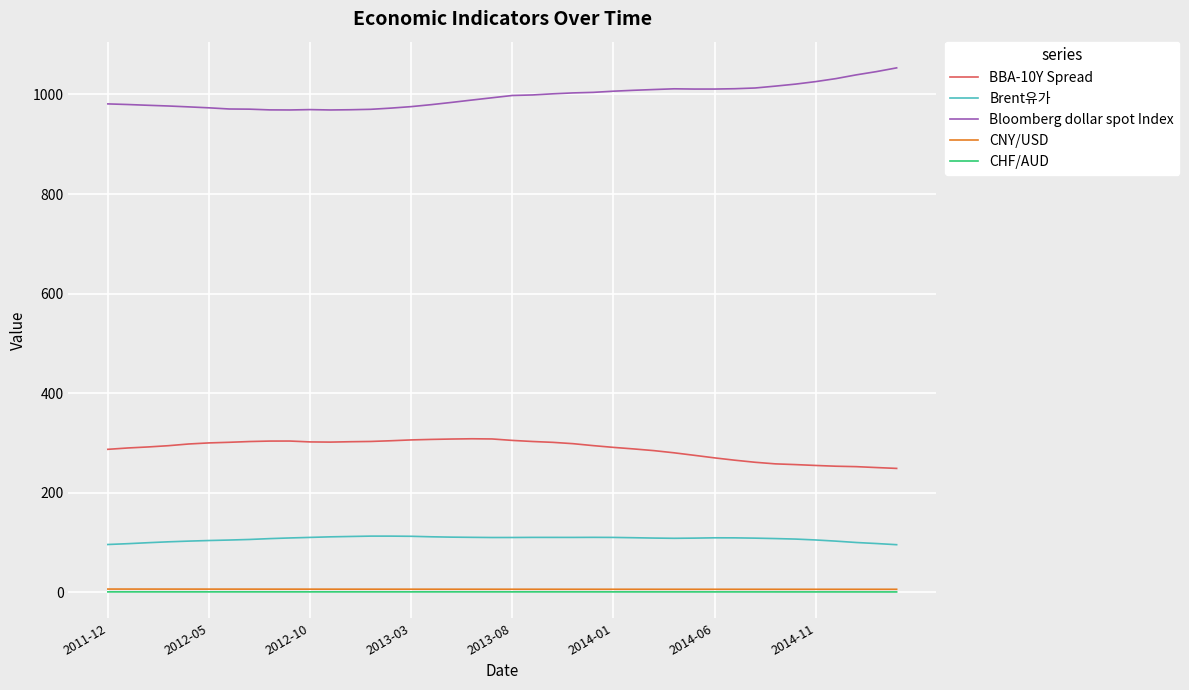

What is the maximum value shown in the chart?

1053.4